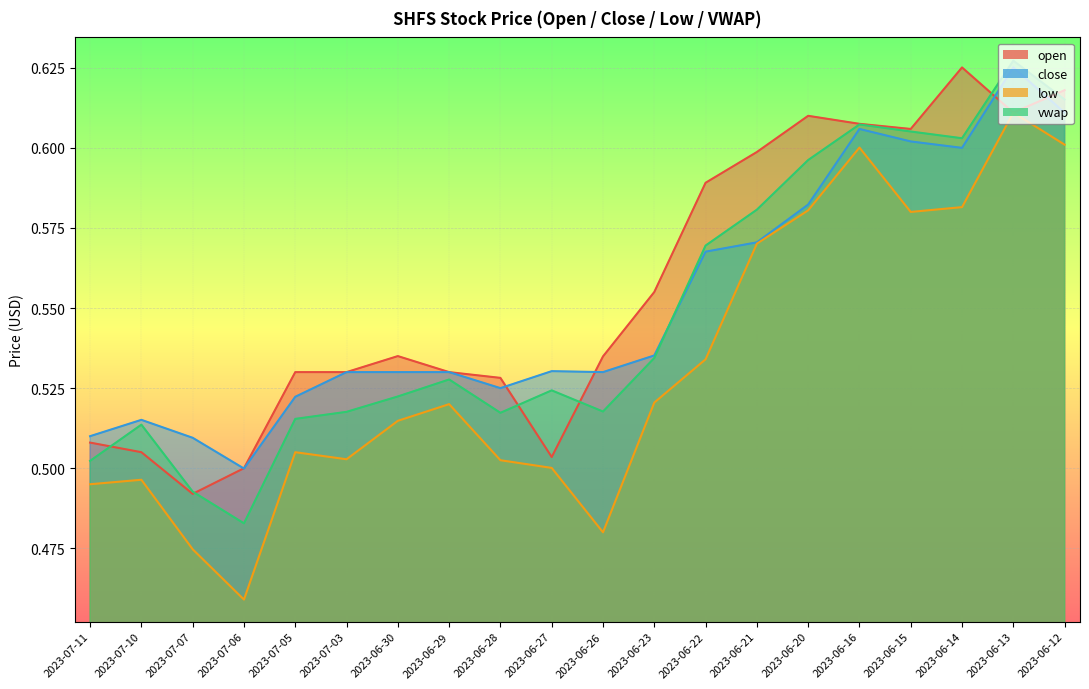

Reading left to right, extract all data points from this chart.

open: 0.5	0.5	0.5	0.5	0.5	0.5	0.5	0.5	0.5	0.5	0.5	0.6	0.6	0.6	0.6	0.6	0.6	0.6	0.6	0.6
close: 0.5	0.5	0.5	0.5	0.5	0.5	0.5	0.5	0.5	0.5	0.5	0.5	0.6	0.6	0.6	0.6	0.6	0.6	0.6	0.6
low: 0.5	0.5	0.5	0.5	0.5	0.5	0.5	0.5	0.5	0.5	0.5	0.5	0.5	0.6	0.6	0.6	0.6	0.6	0.6	0.6
vwap: 0.5	0.5	0.5	0.5	0.5	0.5	0.5	0.5	0.5	0.5	0.5	0.5	0.6	0.6	0.6	0.6	0.6	0.6	0.6	0.6